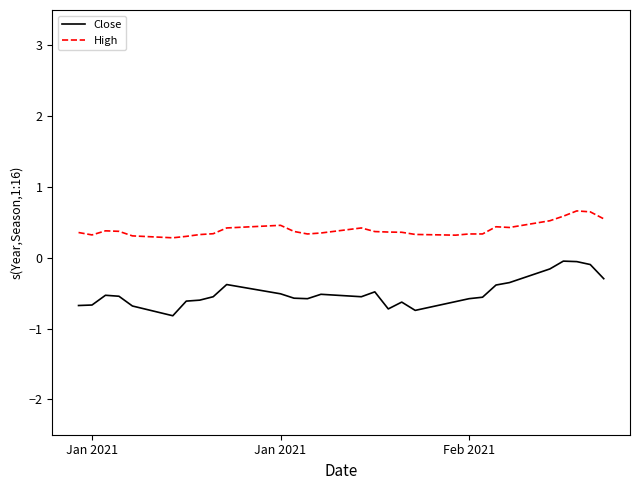

What is the difference between the maximum and minimum values in the High series?

0.4